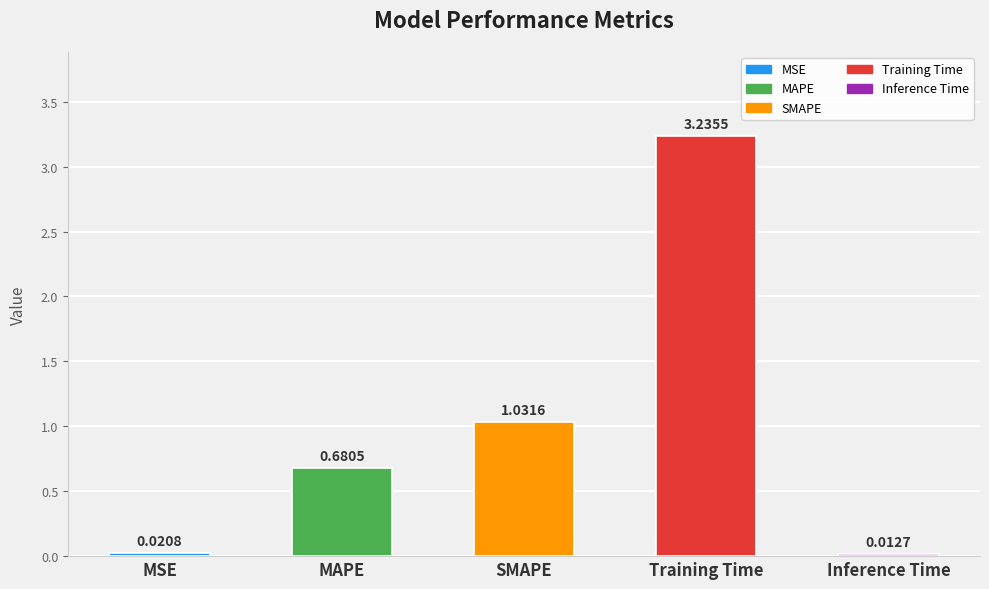

How many data points does each series have?

5